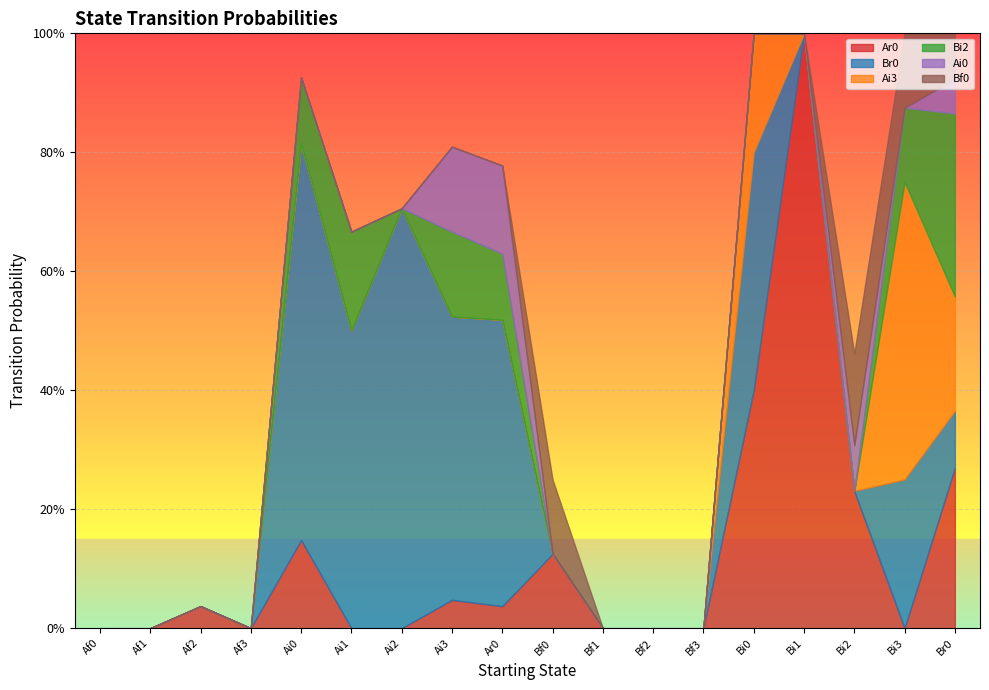

How many distinct data groups are displayed?

6